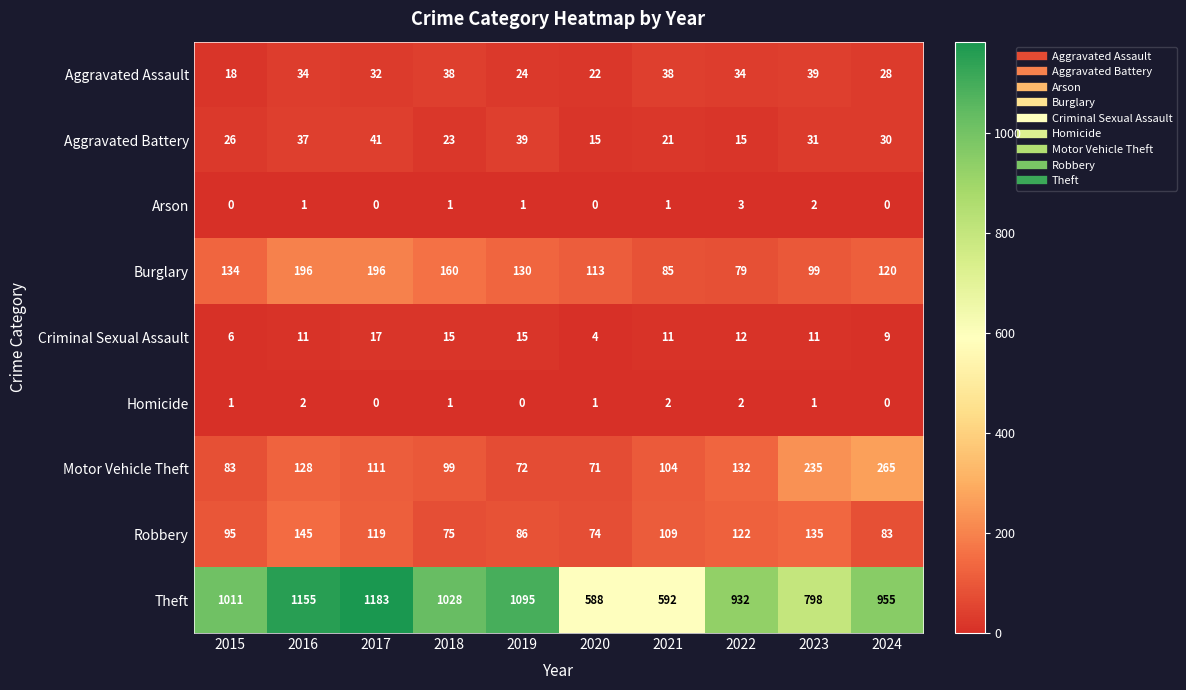

How many Burglary values are between 99 and 160?

6